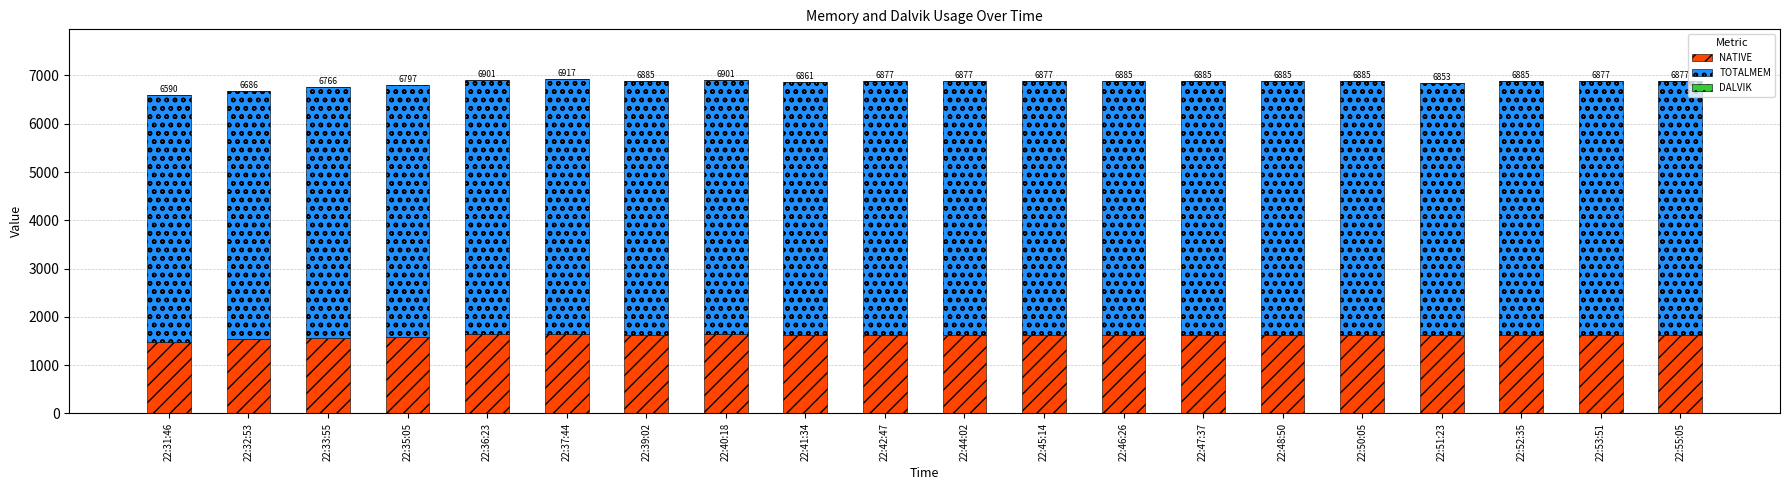

Are the bars horizontal?

No